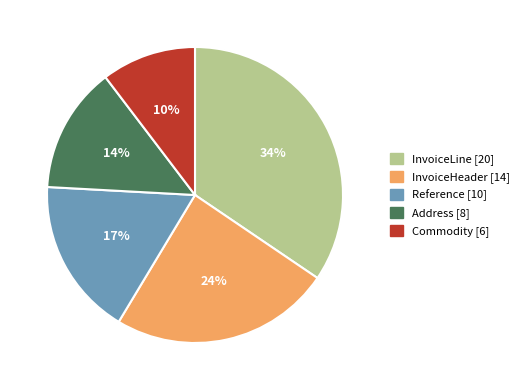

True or false: Address accounts for 28% of the total.

False